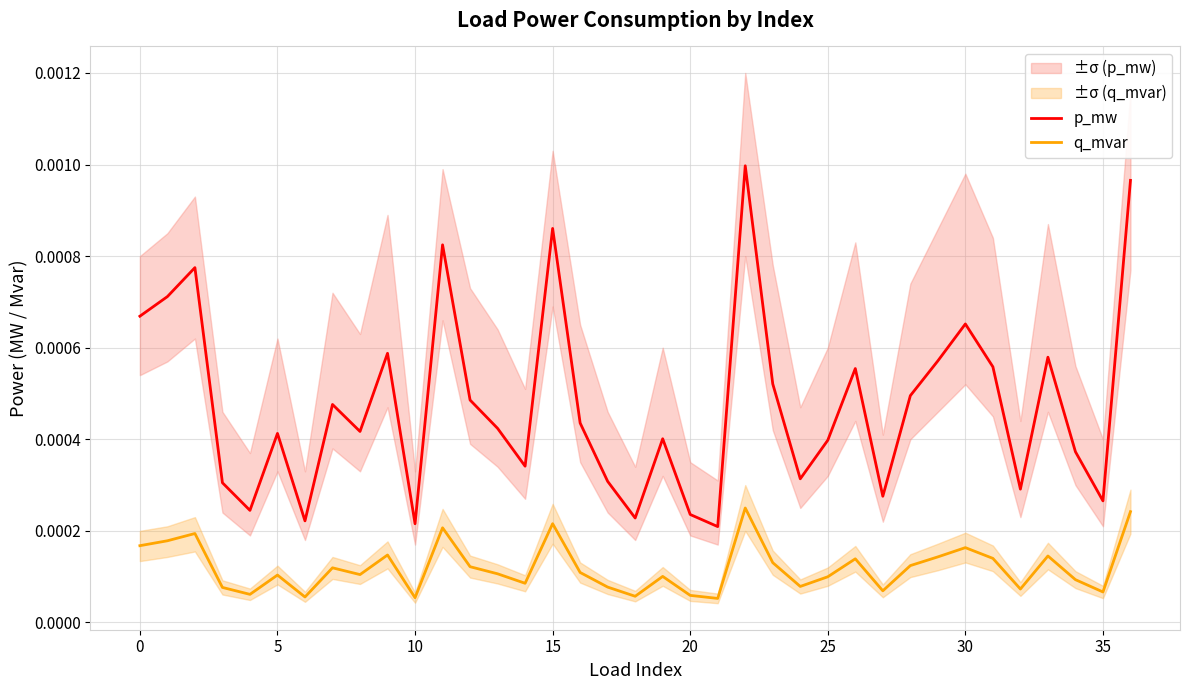

The p_mw series shows 0.0 at 13. True or false?

False